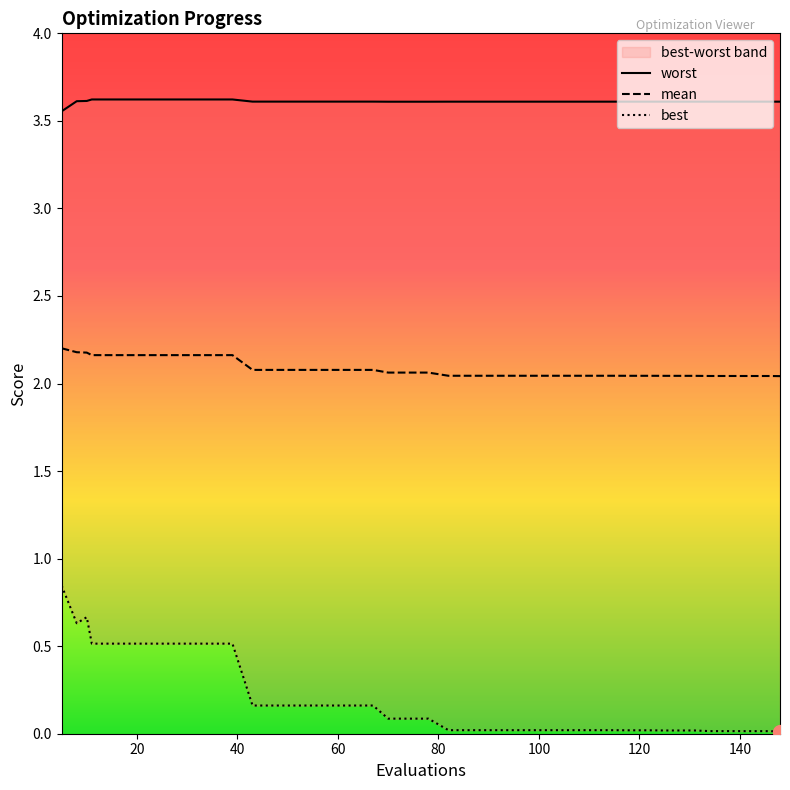

What is the maximum value for mean?

2.2